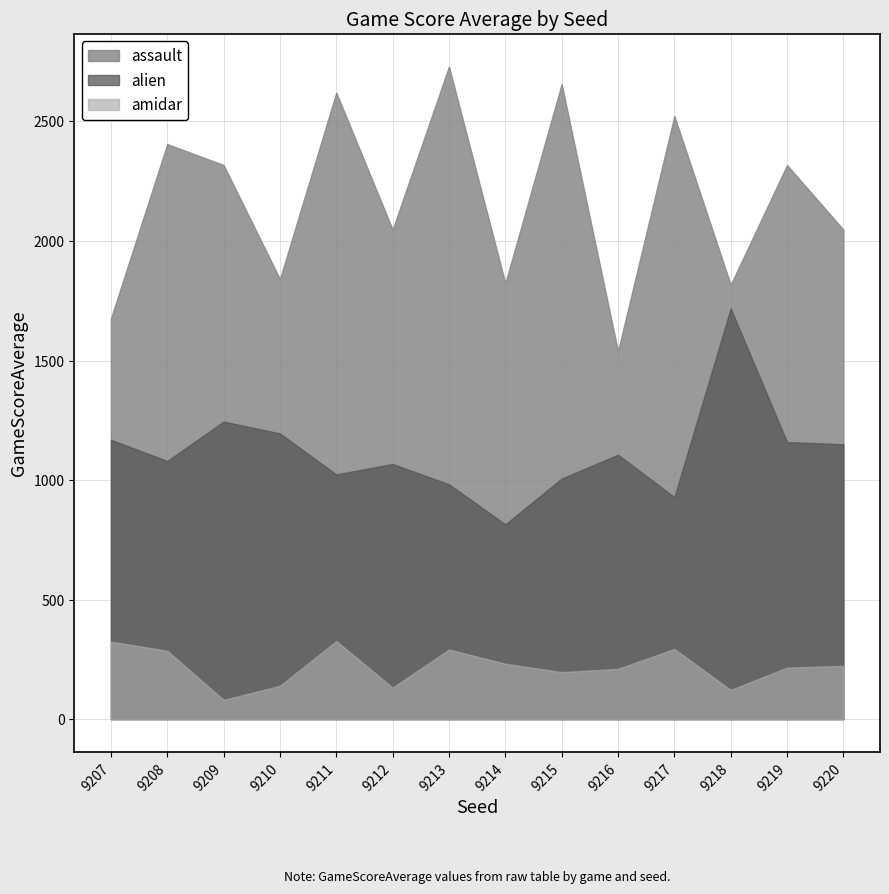

Read the assault value at 9213.

2730.0